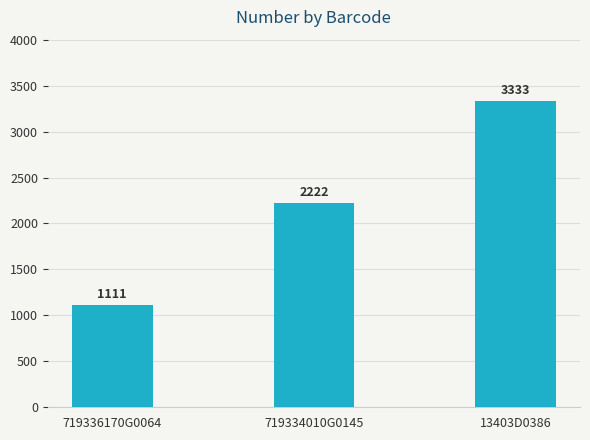

What is the value of the 2nd bar from the left?

2222